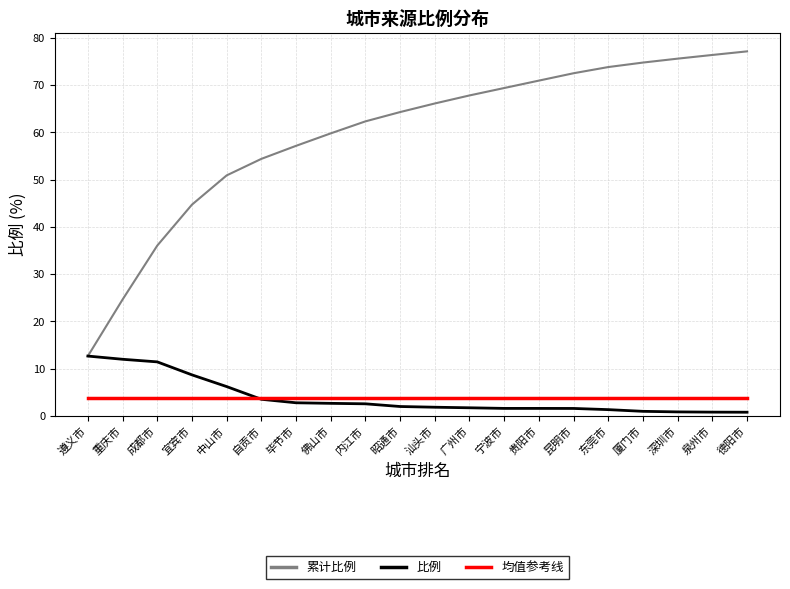

Rank the series at 宁波市 from lowest to highest value.

比例, 均值参考线, 累计比例